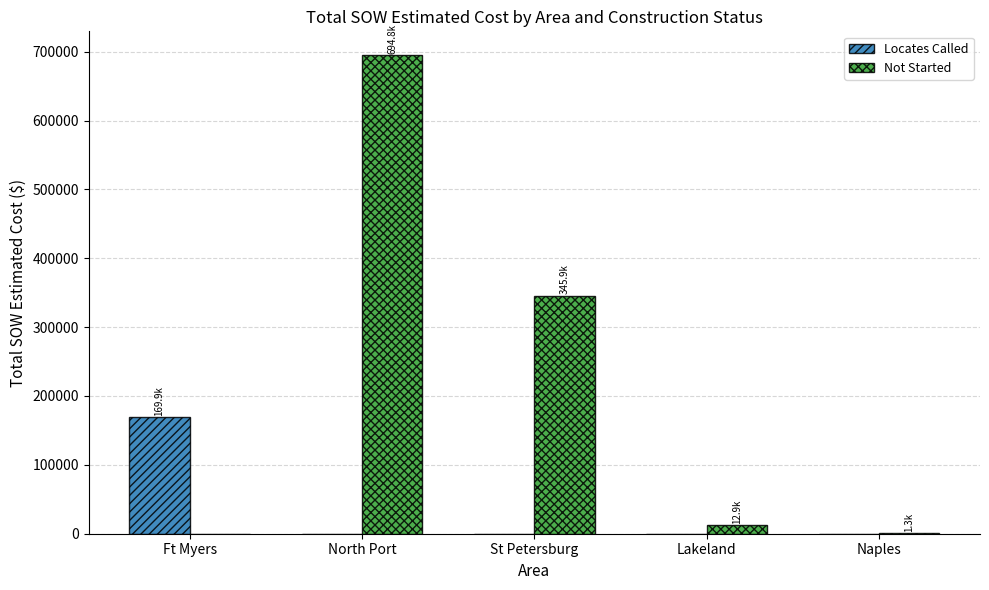

Where does the Not Started series first go above 12886?

North Port